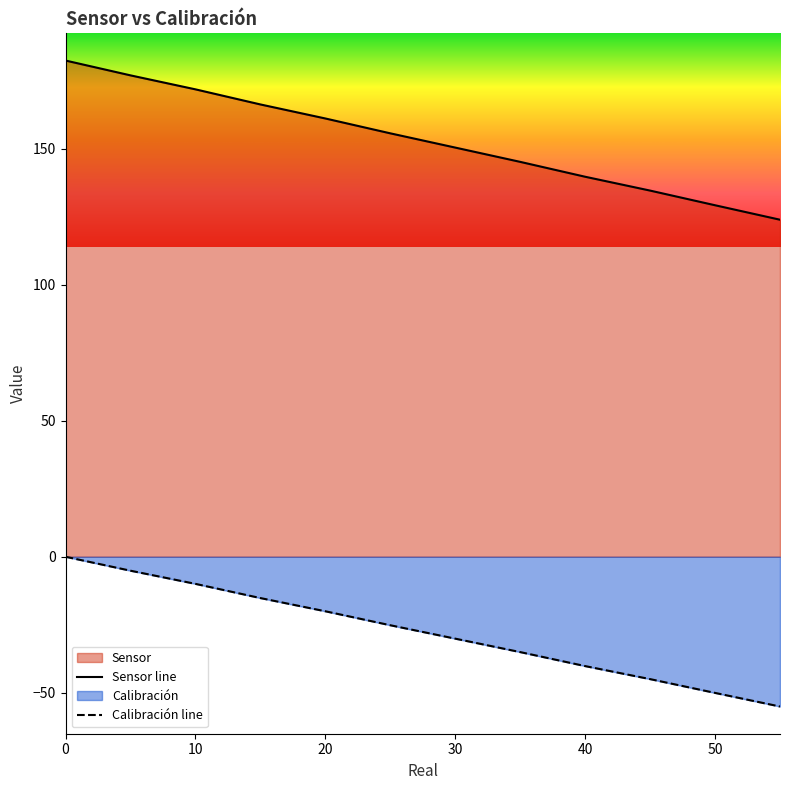

At which label does Sensor reach its minimum?

55